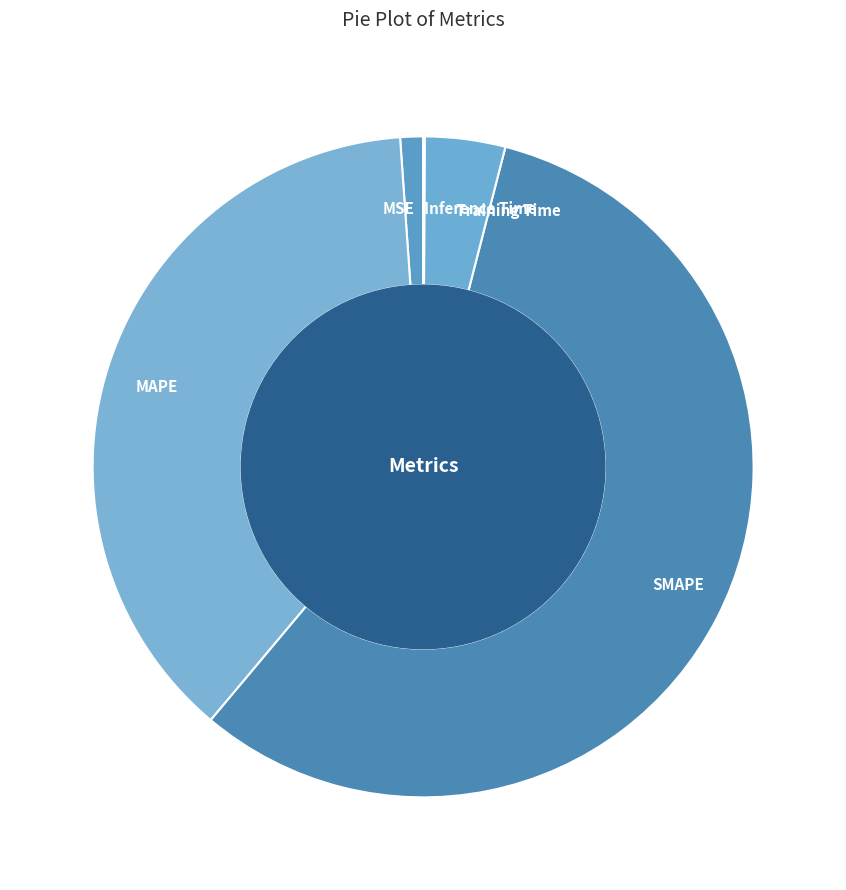

The MSE slice represents 8% of the pie. True or false?

False